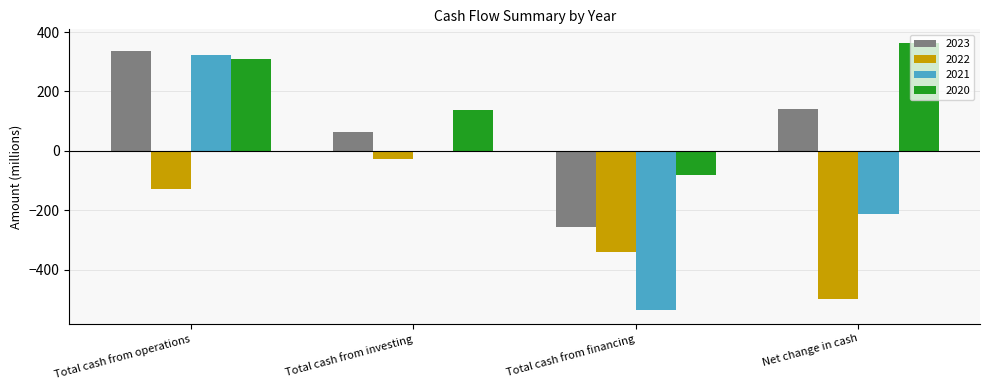

How many values in 2020 are above zero?

3